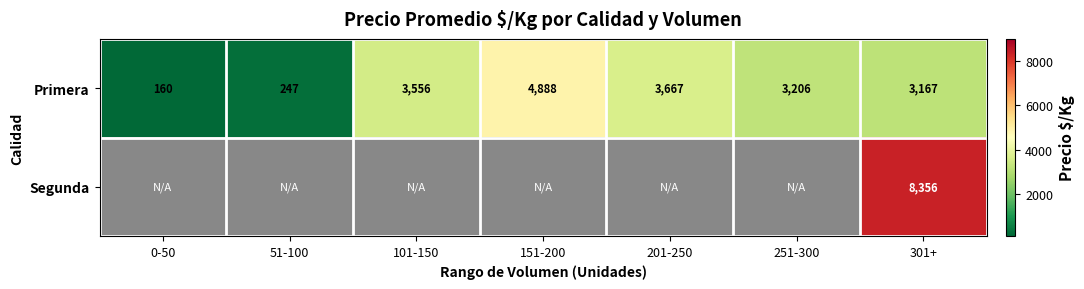

What is the minimum value for Primera?

160